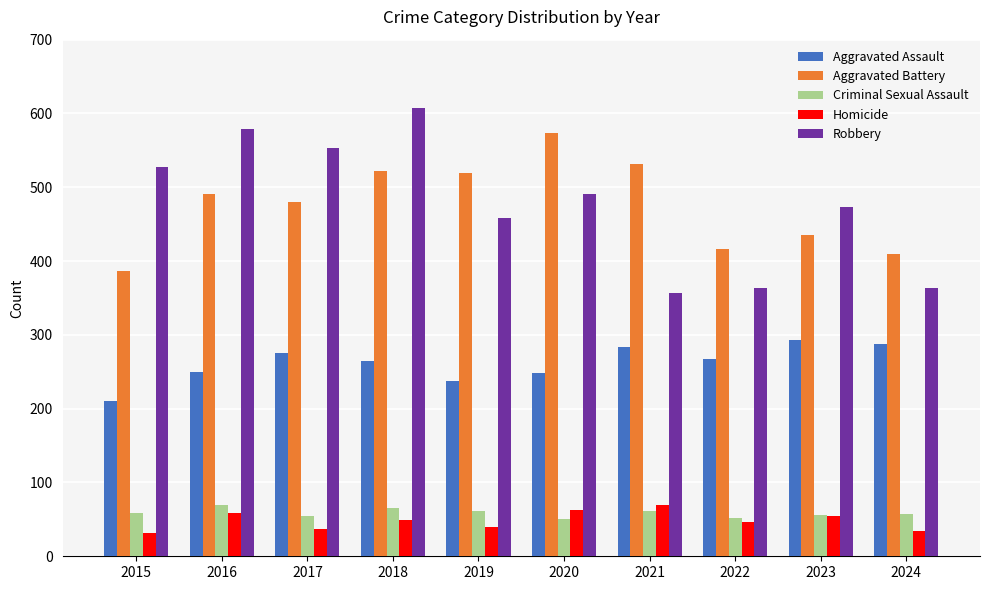

Which series has the largest range (max minus min)?

Robbery